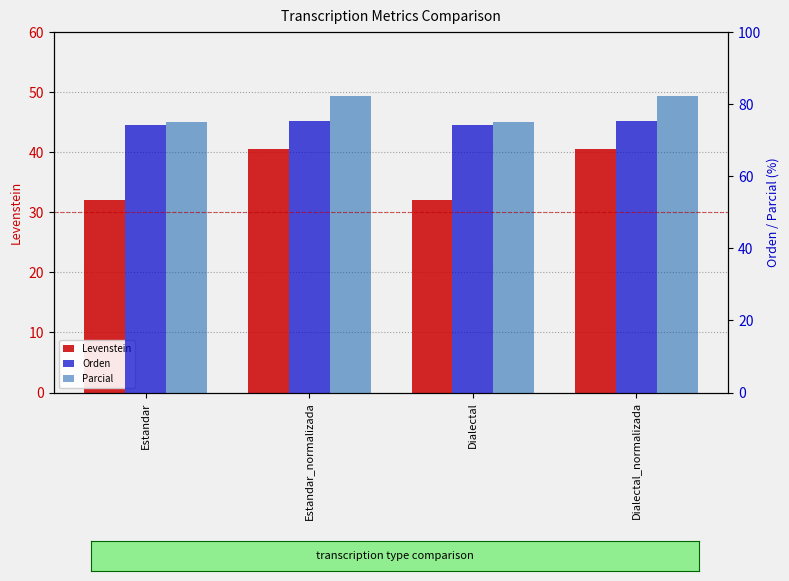

Reading left to right, extract all data points from this chart.

Levenstein: 32.1	40.5	32.1	40.5
Orden: 74.2	75.4	74.2	75.4
Parcial: 75.0	82.4	75.0	82.4